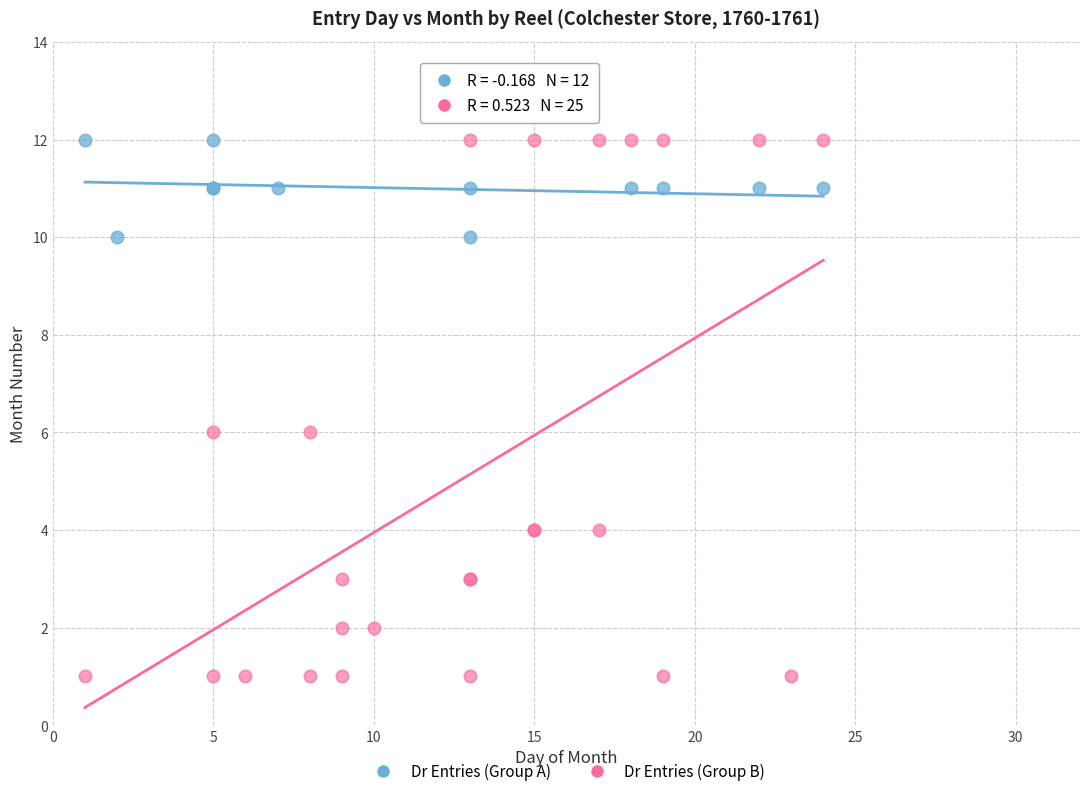

Which series has the widest spread of Y values?

Dr Entries (Group B)